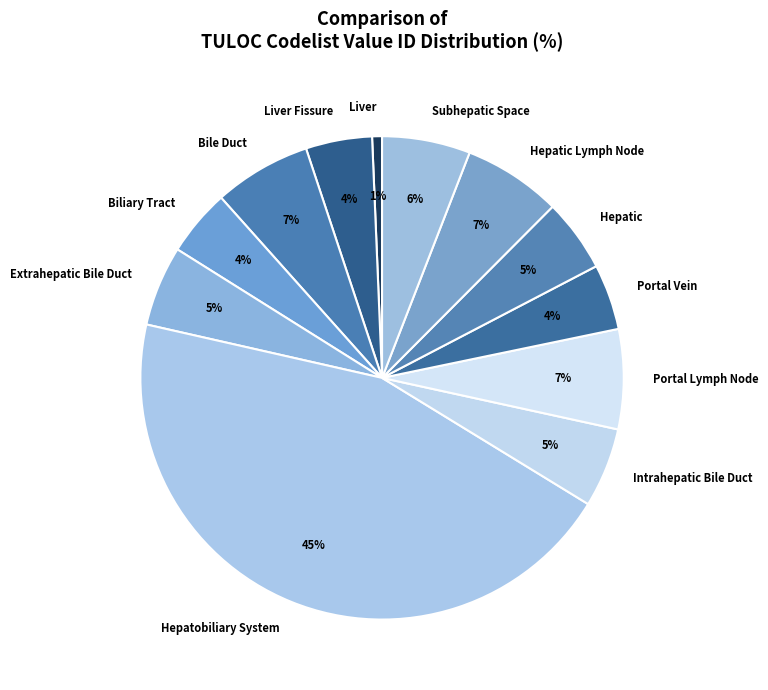

Which has a higher value, Intrahepatic Bile Duct or Portal Vein?

Intrahepatic Bile Duct